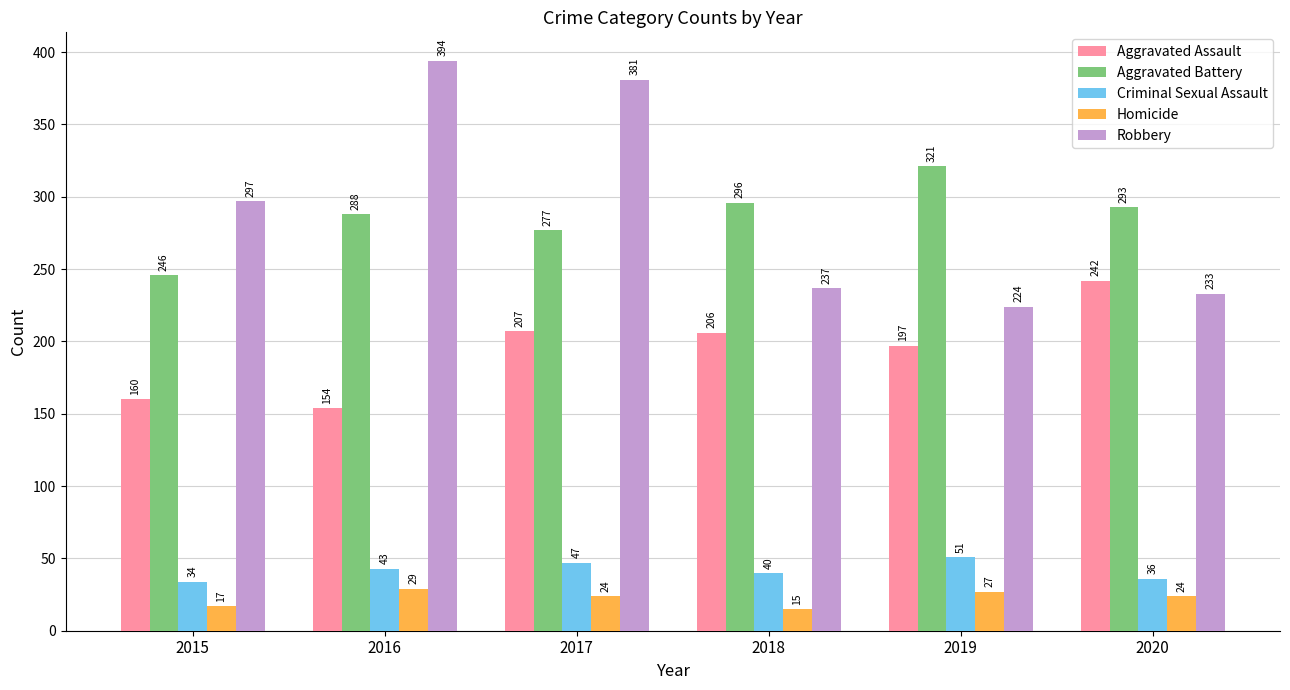

Are the bars grouped side by side (vs. stacked)?

Yes